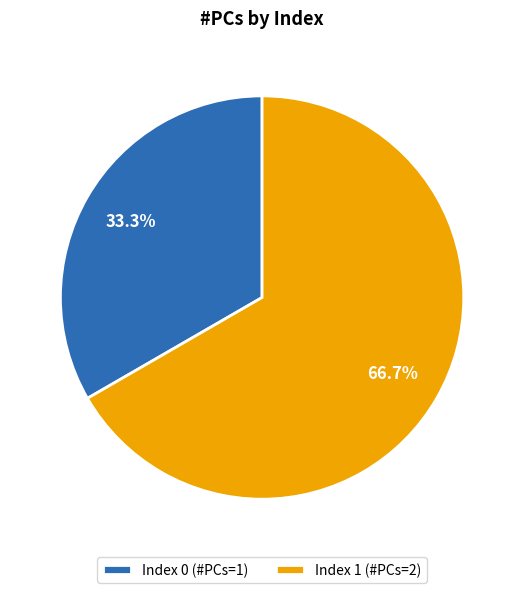

To the nearest percent, what is the average slice percentage?

50%